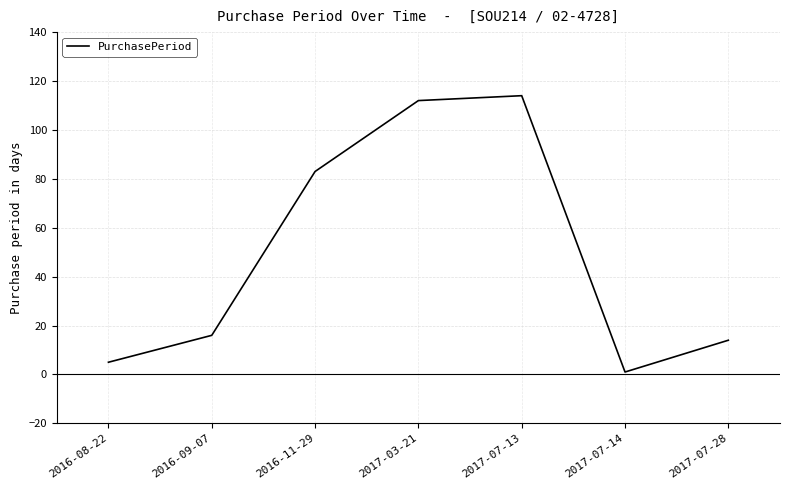

Reading left to right, extract all data points from this chart.

2016-08-22=5	2016-09-07=16	2016-11-29=83	2017-03-21=112	2017-07-13=114	2017-07-14=1	2017-07-28=14